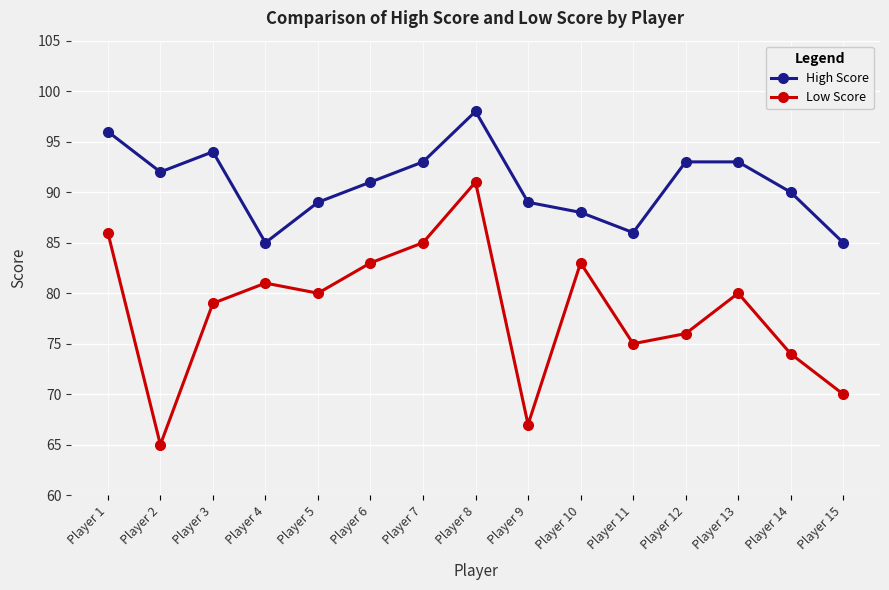

At which label does High Score first exceed 91?

Player 1